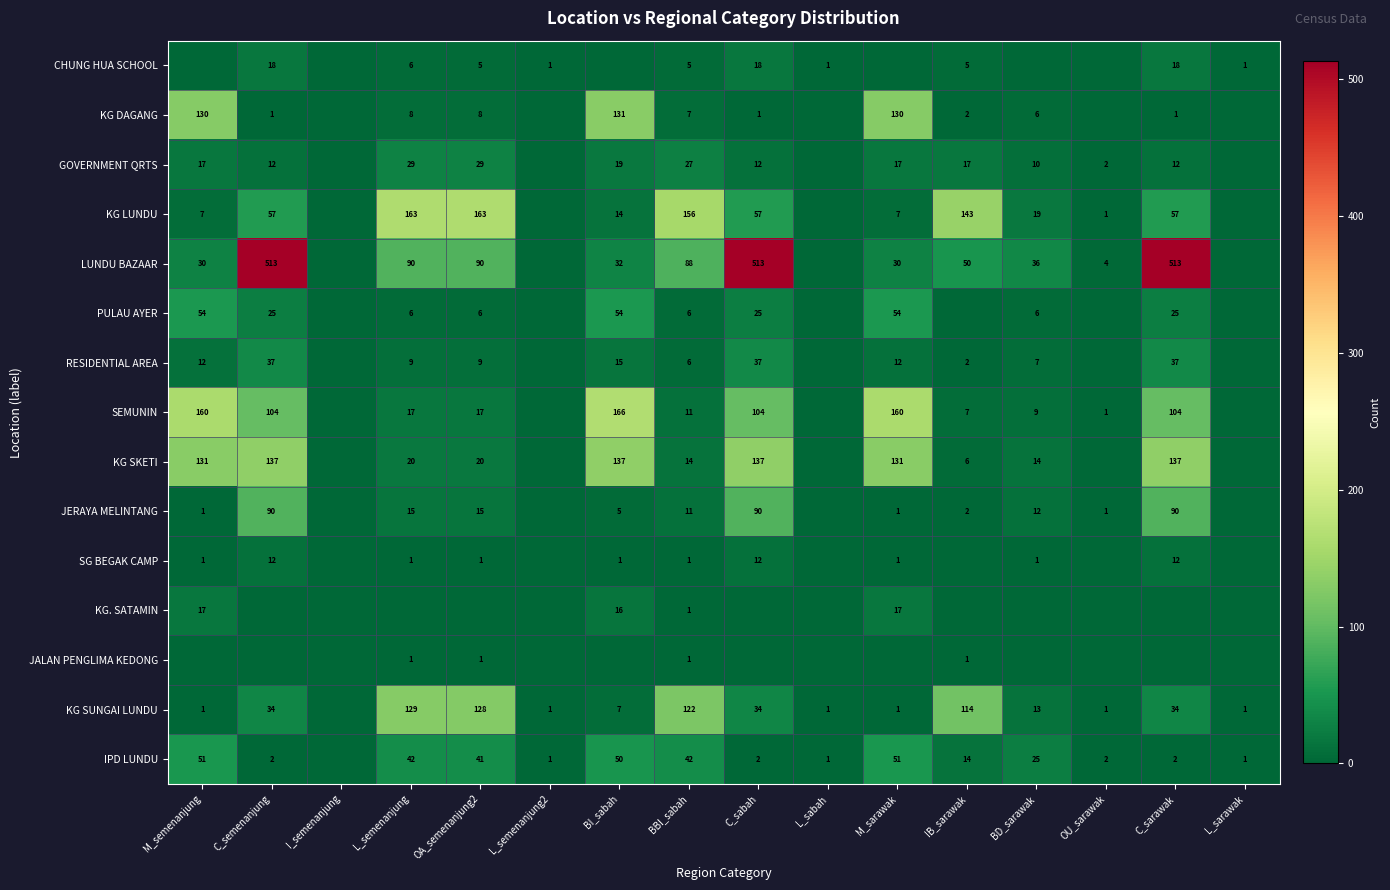

Between C_sabah and IB_sarawak, which is larger?

C_sabah